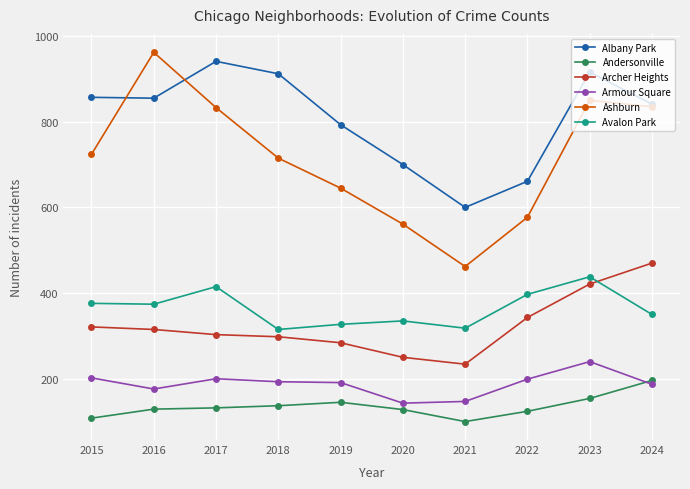

What is the spread (max minus min) of values at 2023?

762